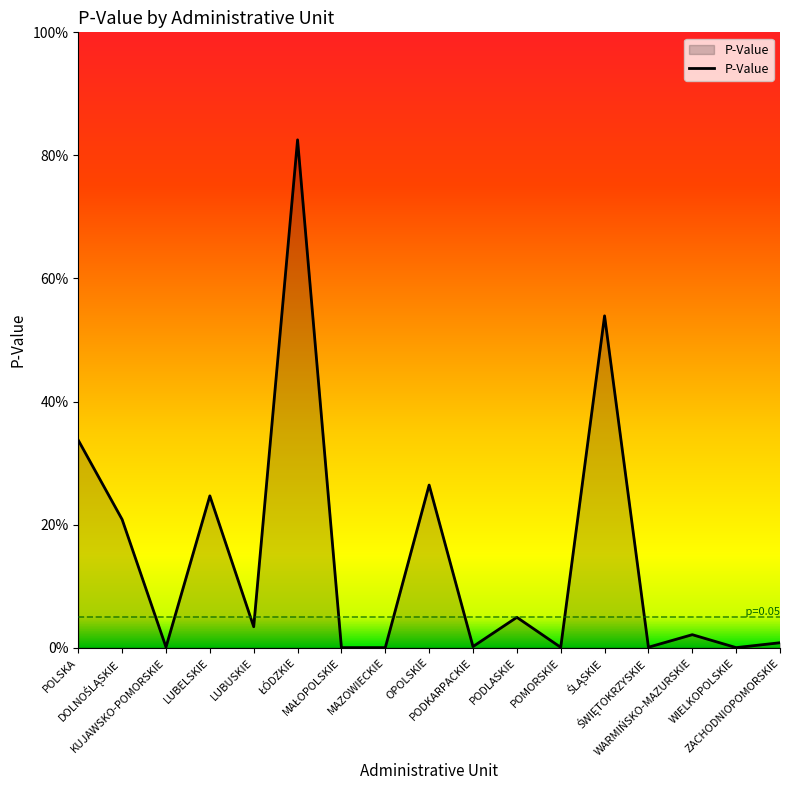

What is the label of the 14th point from the left?

ŚWIĘTOKRZYSKIE